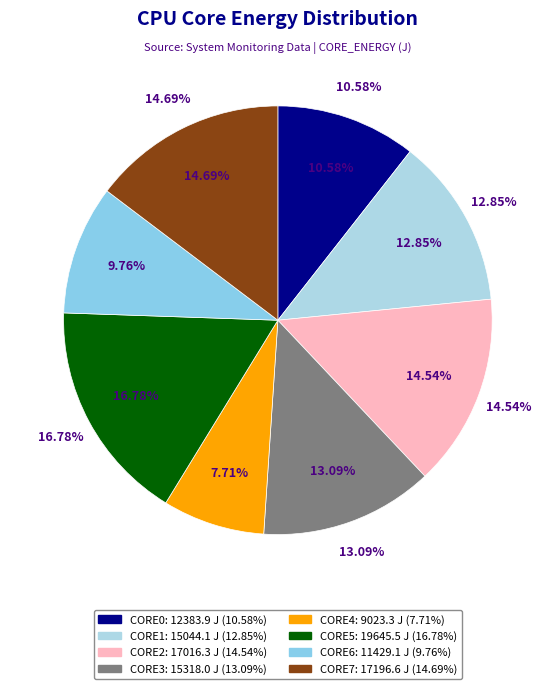

What percentage do CORE1 and CORE0 together represent?

23.4%